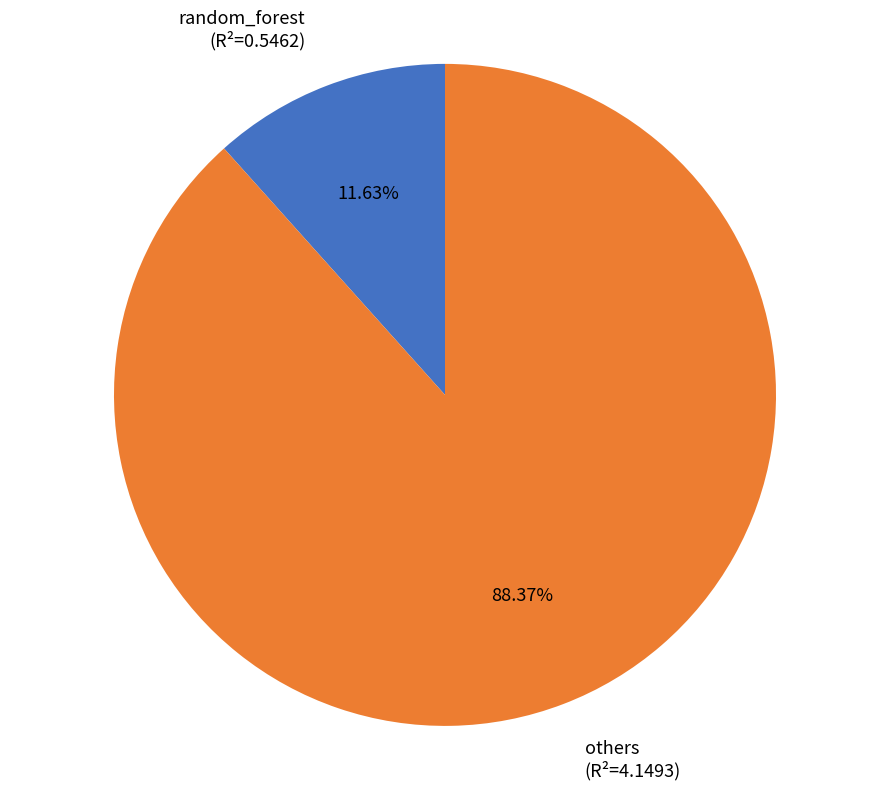

Approximately how many times larger is the value at others (R²=4.1493) compared to random_forest (R²=0.5462)?

7.6